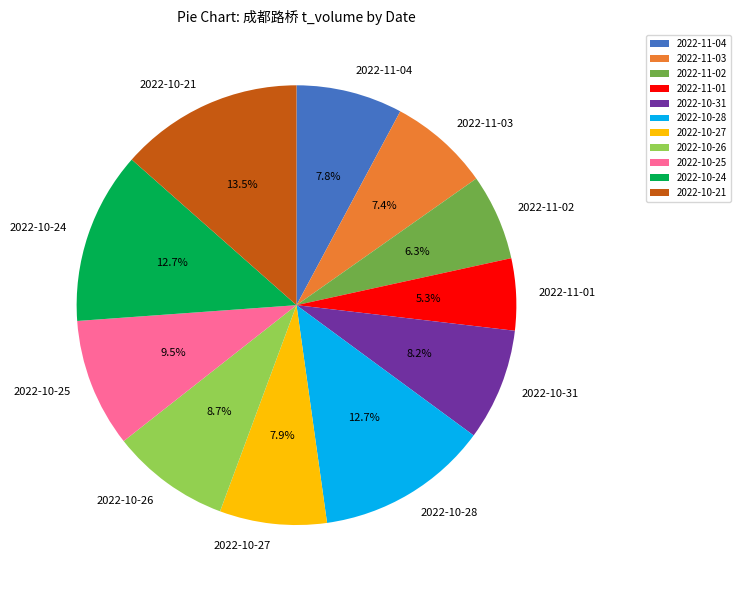

What is the largest slice in the pie chart?

2022-10-21